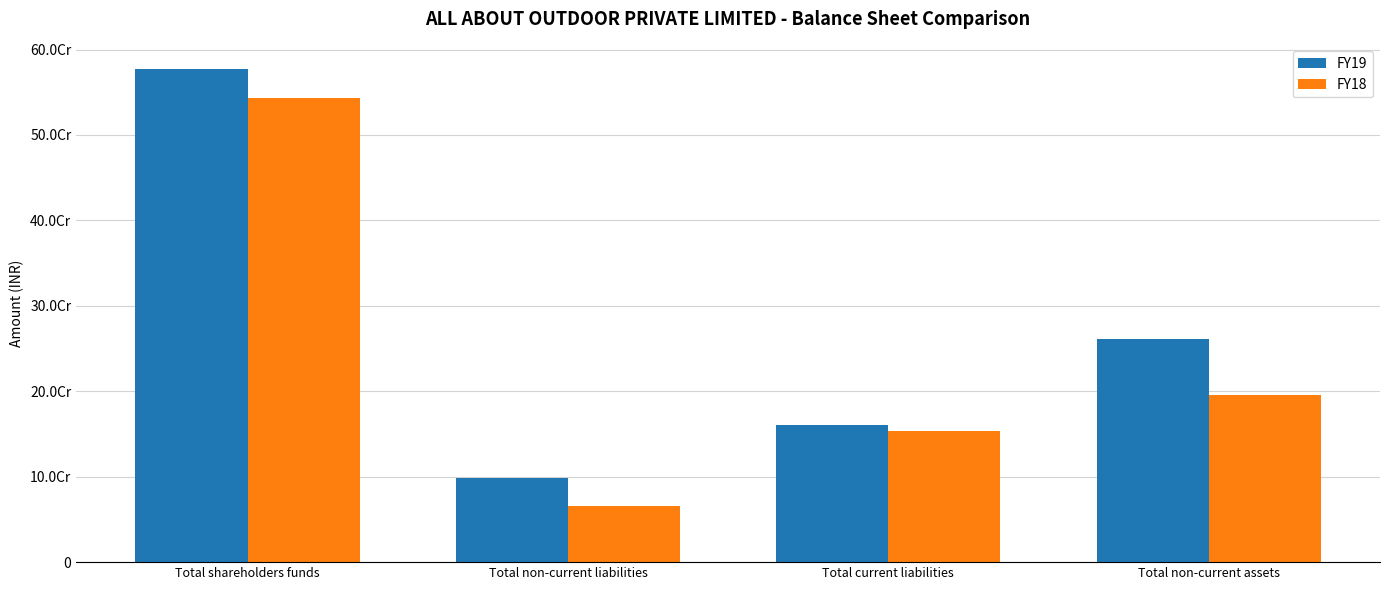

What are all the series names shown in the legend?

FY19, FY18